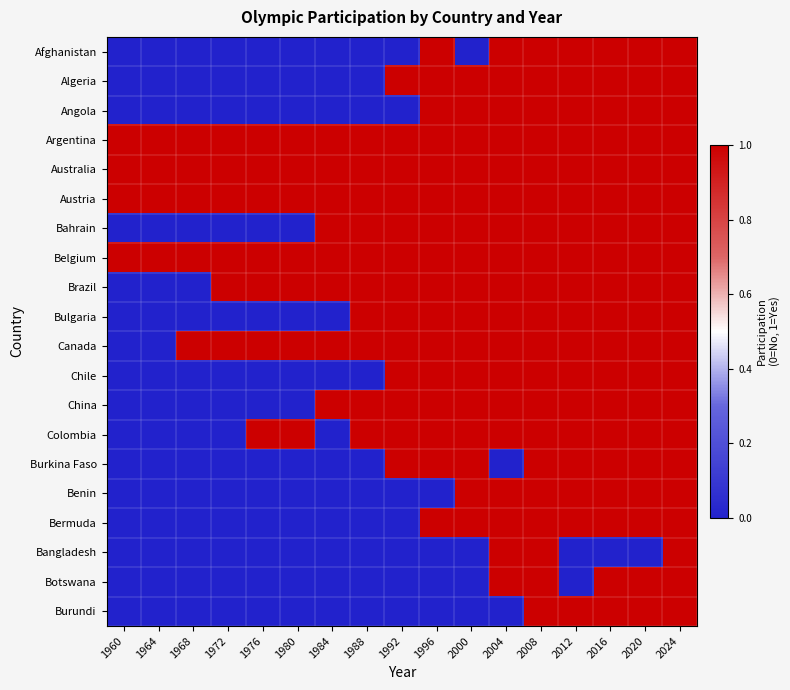

How many data points does each series have?

17